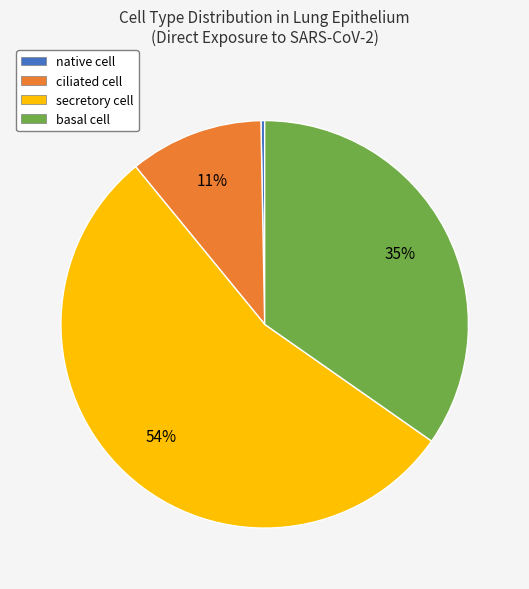

To the nearest percent, what is the difference between the largest and smallest slice percentages?

54%